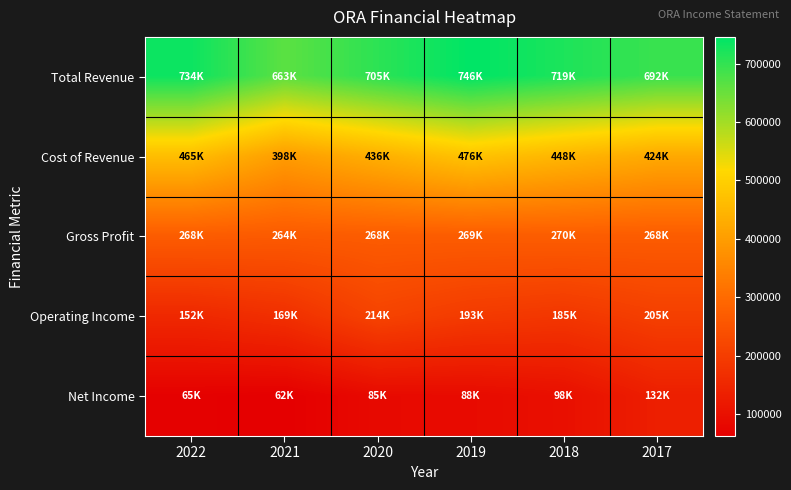

Which series has the largest range (max minus min)?

Total Revenue